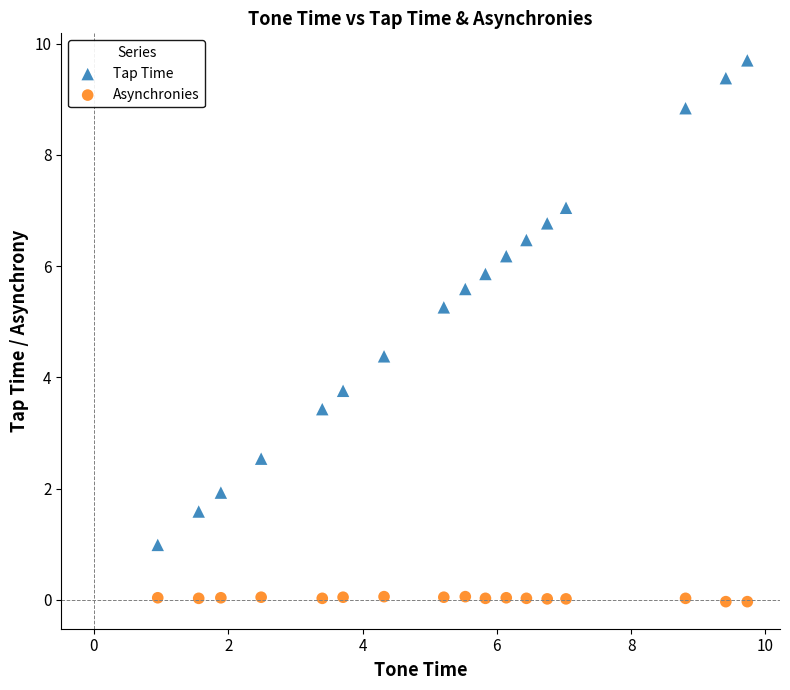

Across all data points, what is the range of Y values (max minus min)?

9.7